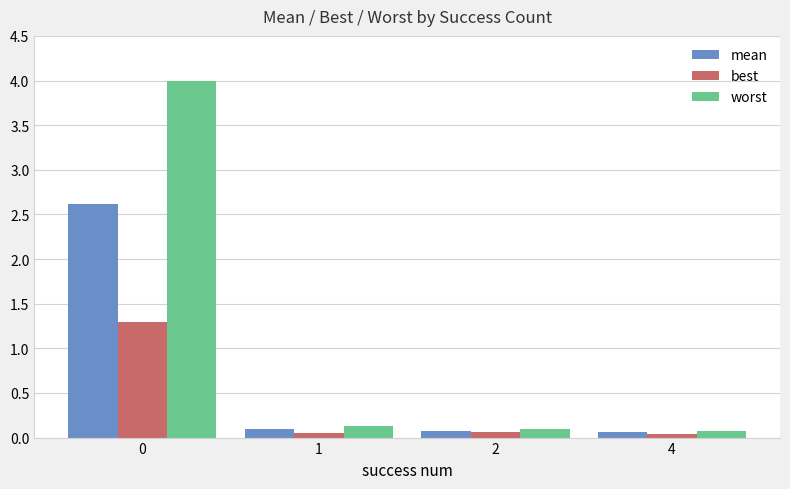

The worst series shows 0.1 at 2. True or false?

True